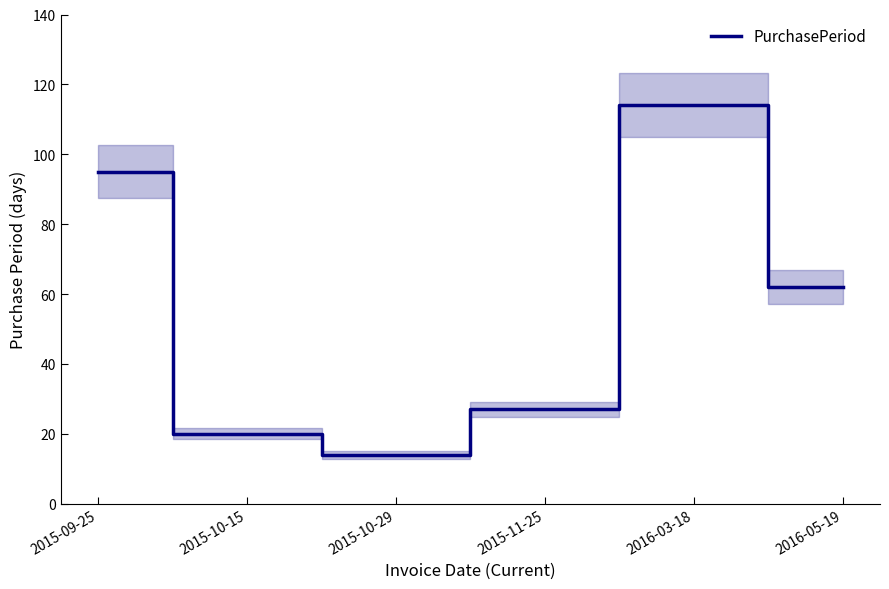

Reading left to right, list all the values displayed in this chart.

95	20	14	27	114	62